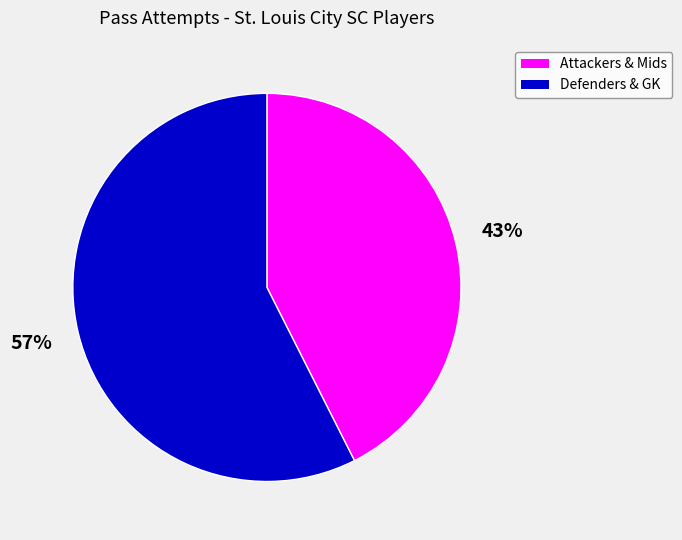

Is there a majority slice in this chart?

Yes